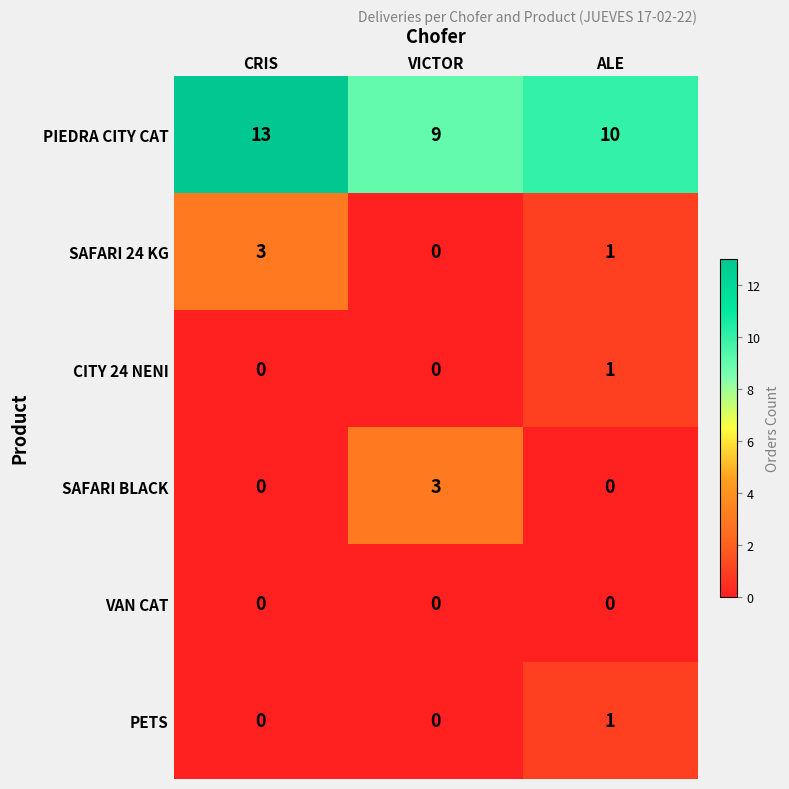

Count the number of categories in the chart.

3